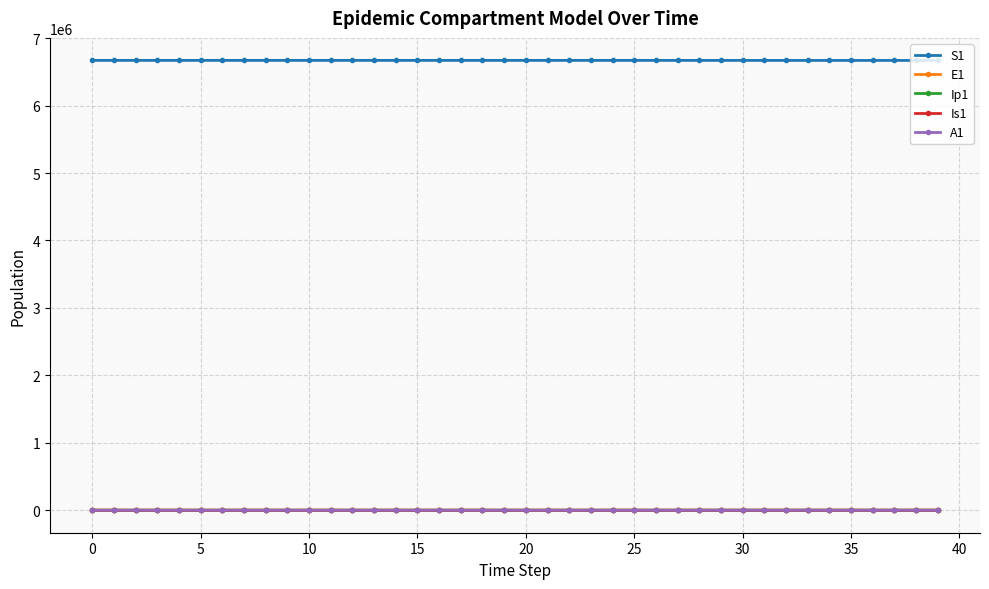

What is the value of the A1 point at the 4th from the left?

0.1